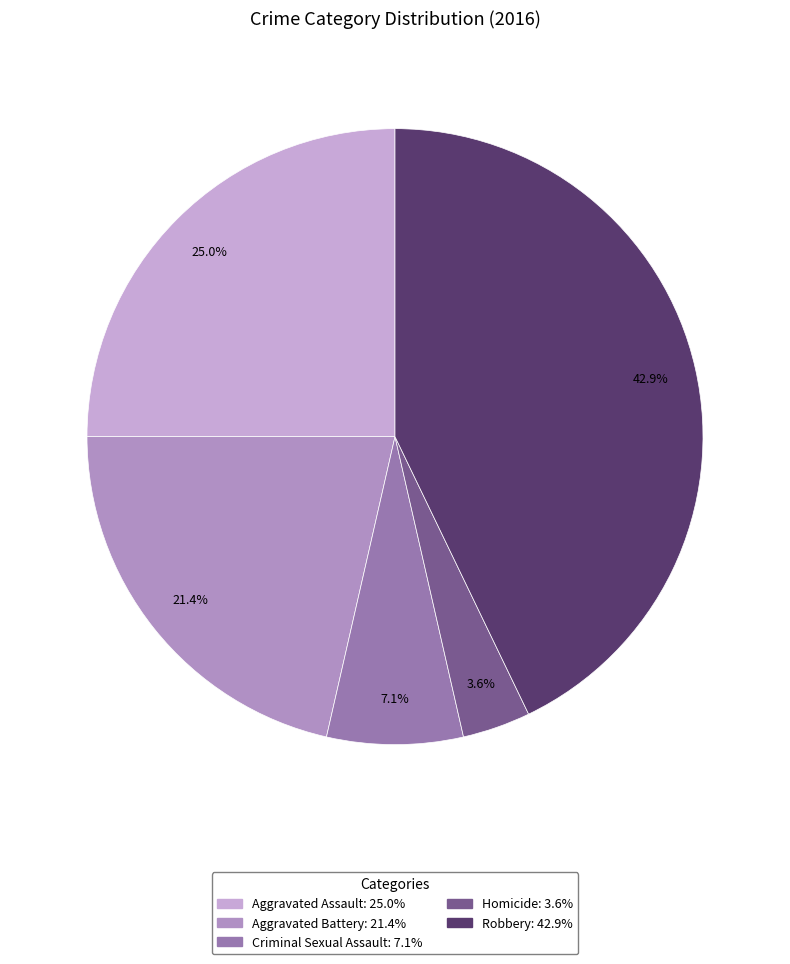

To the nearest percent, what is the combined percentage of Aggravated Battery and Robbery?

64%